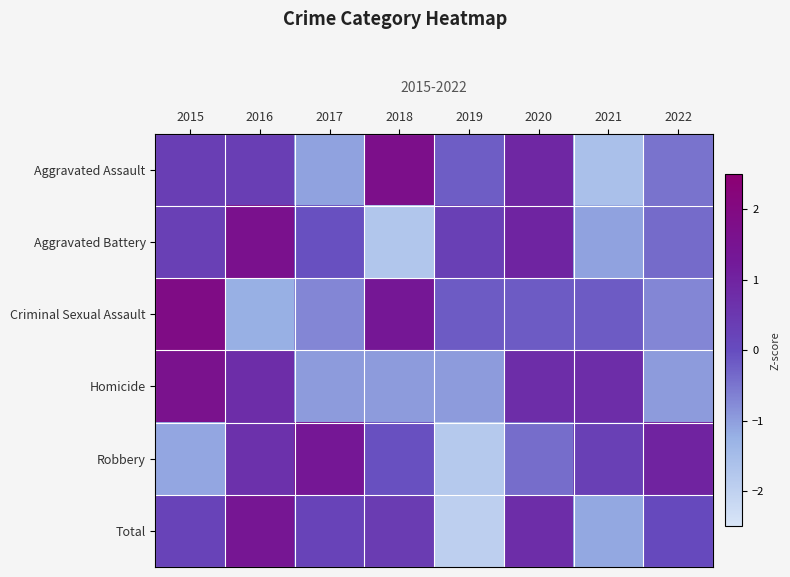

At which category does the chart reach its peak across all series?

2015